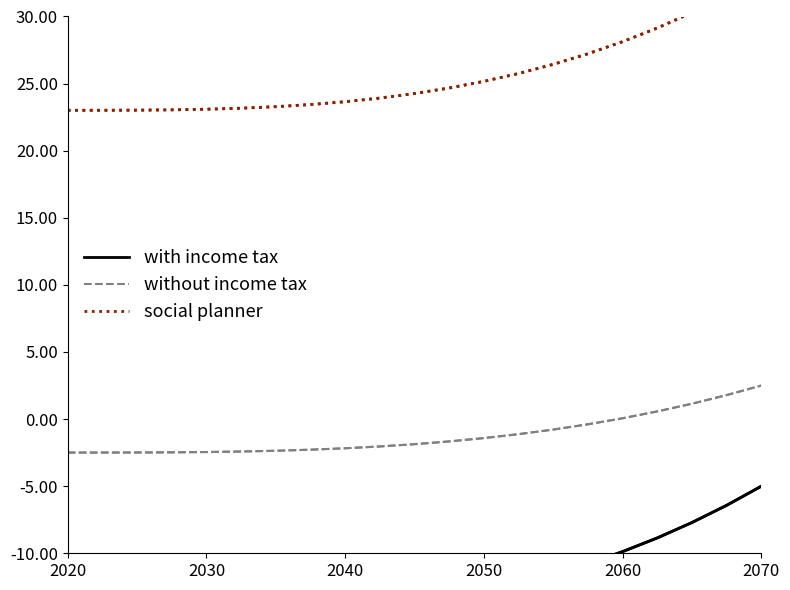

Count the number of categories in the chart.

21